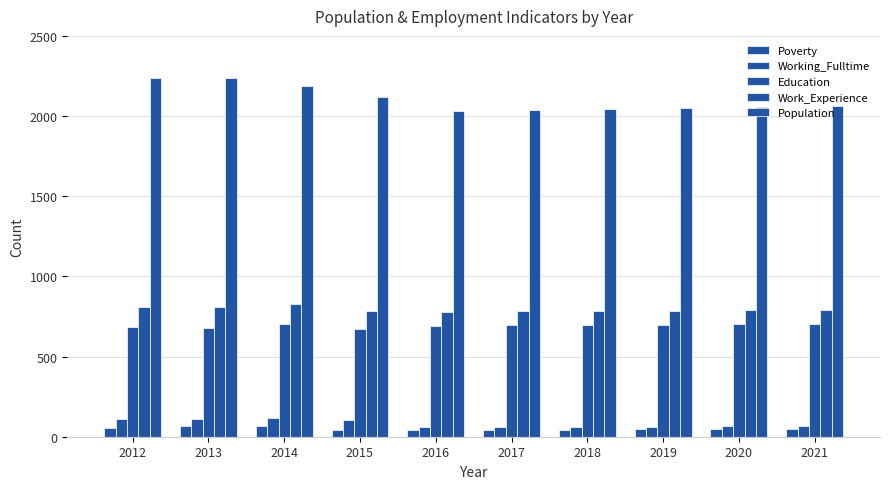

How many values in the Poverty series are below 47?

5